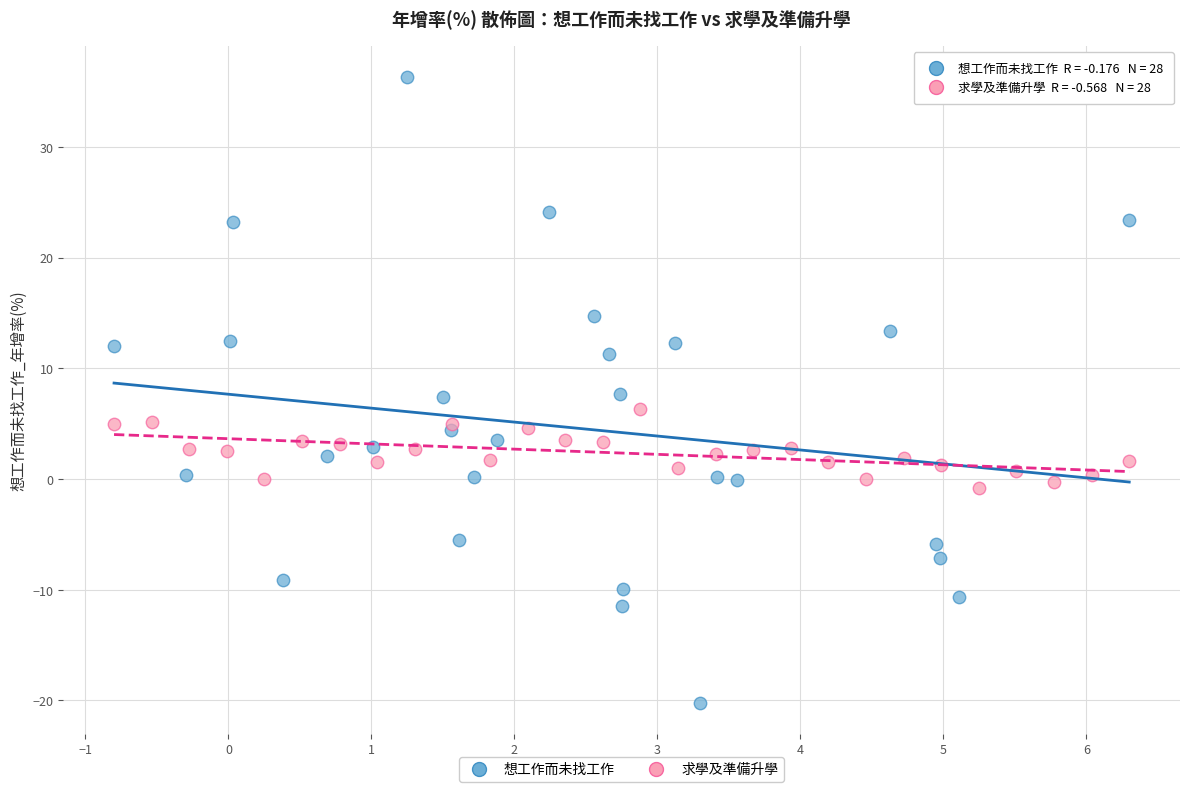

Which series has the largest Y range (max minus min)?

想工作而未找工作